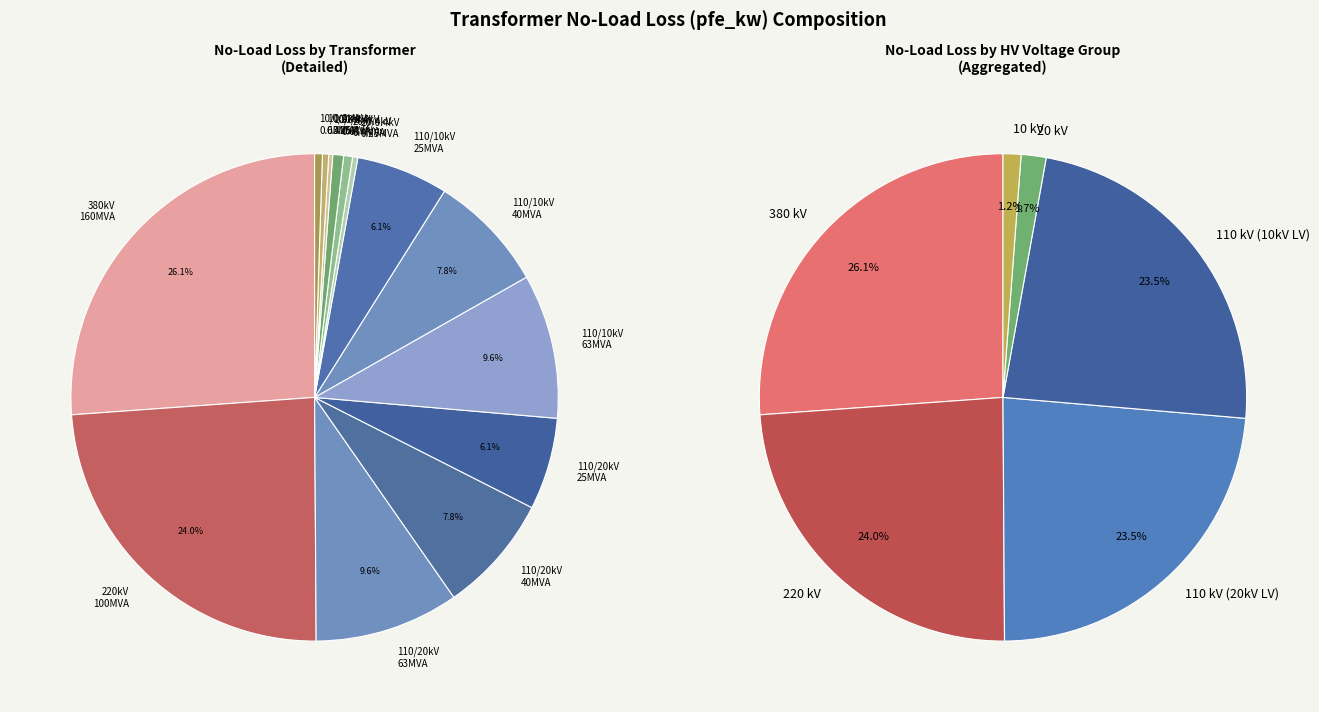

Is it true that 10 is 1% of the pie?

False